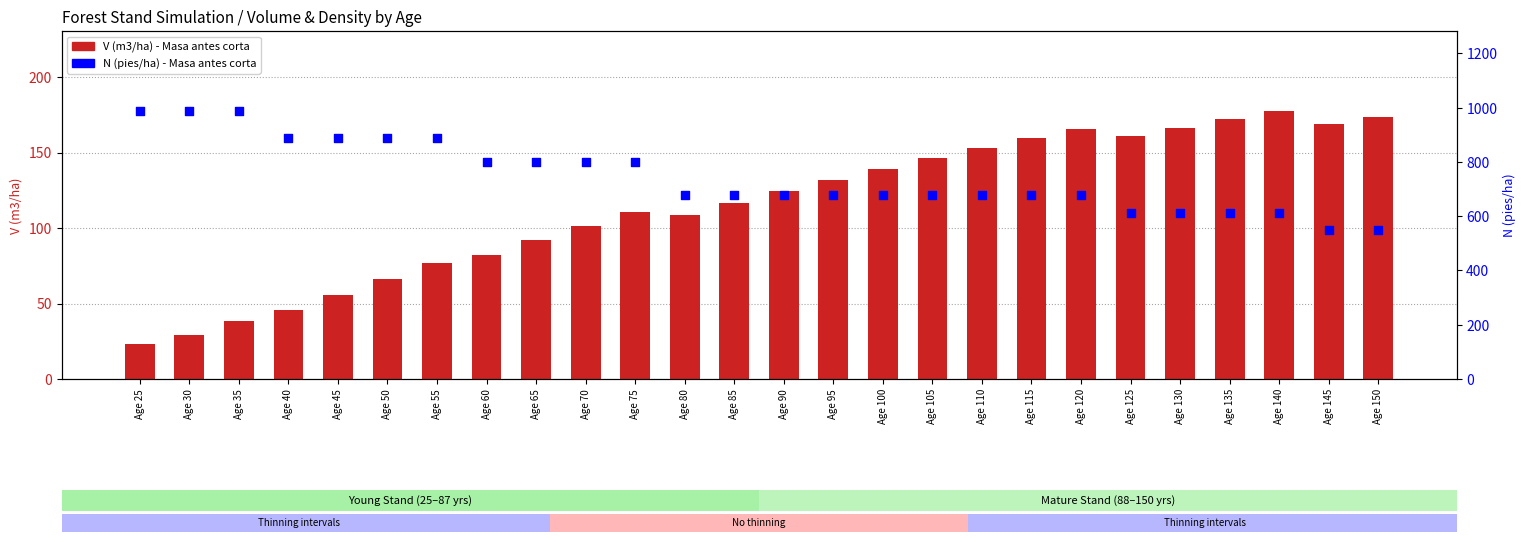

What is the total value across all series at Age 125?

772.6